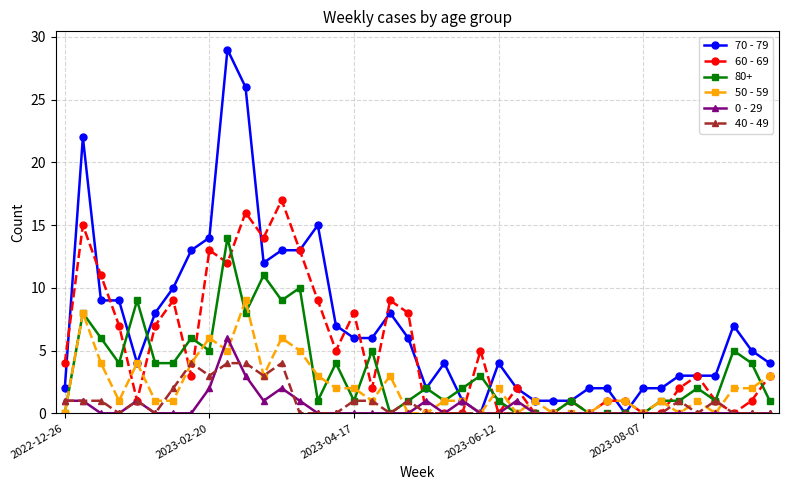

Which series has the largest total across all categories?

70 - 79